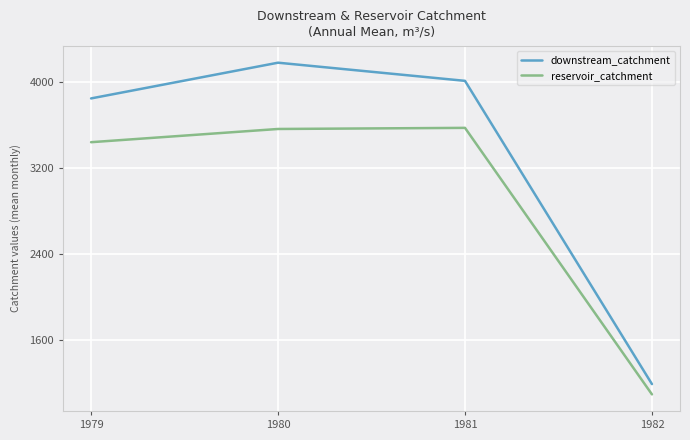

True or false: downstream_catchment and reservoir_catchment cross at least once.

False